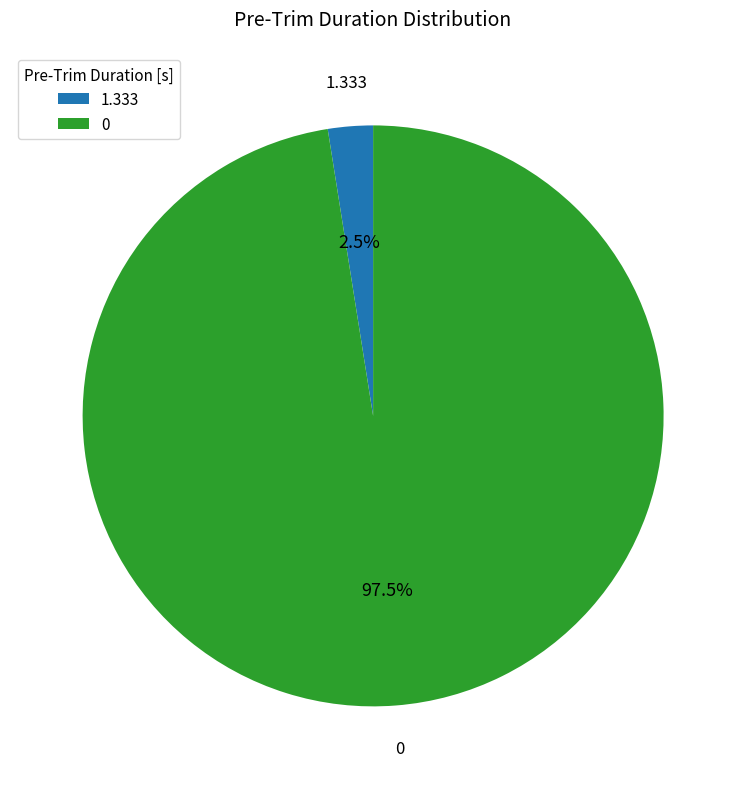

To the nearest percent, what is the difference between the largest and smallest slice percentages?

95%